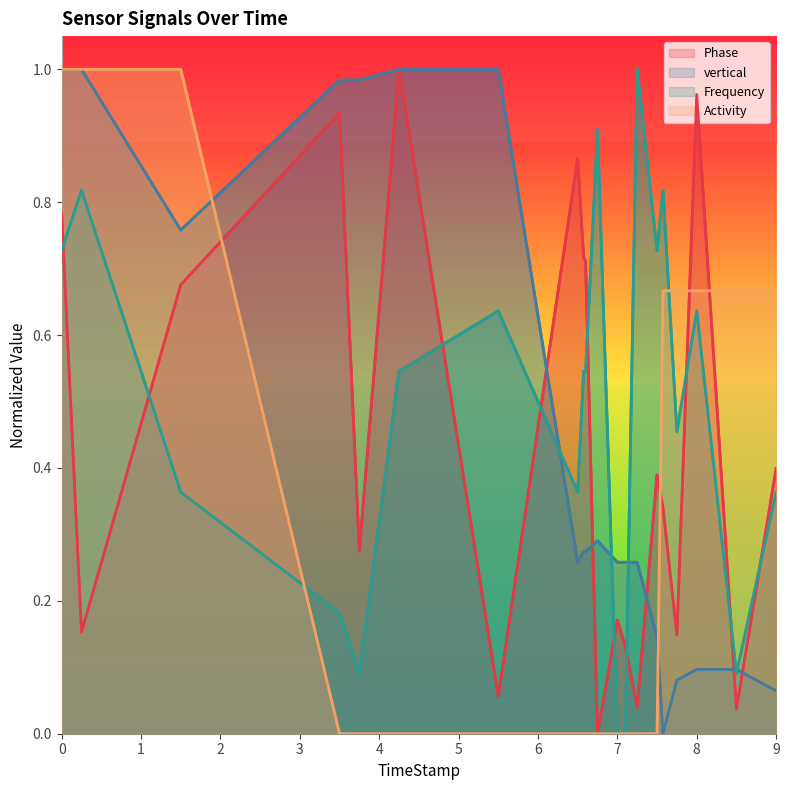

Which series has the largest range (max minus min)?

Phase